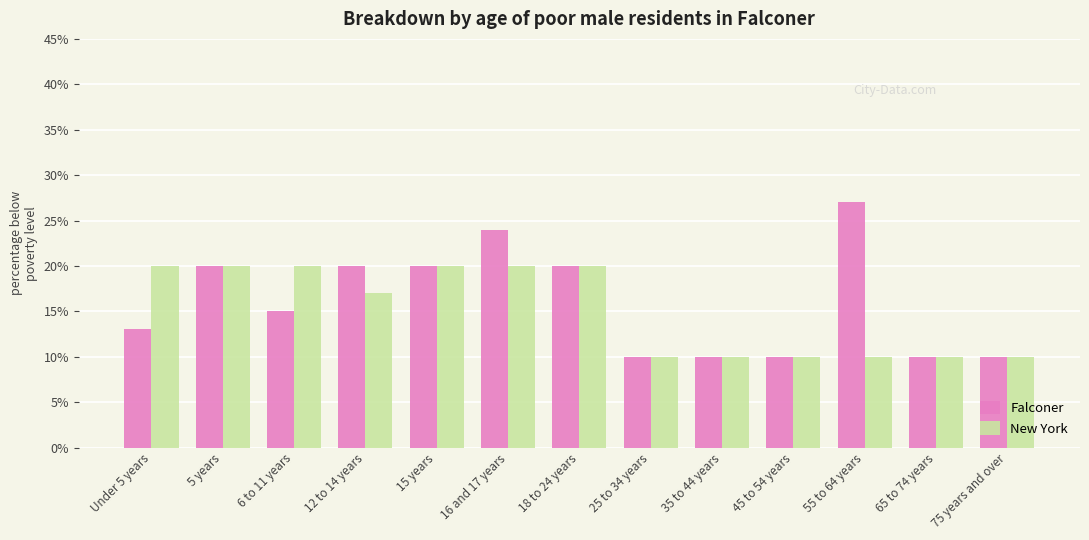

What is the sum of all Falconer values?

209